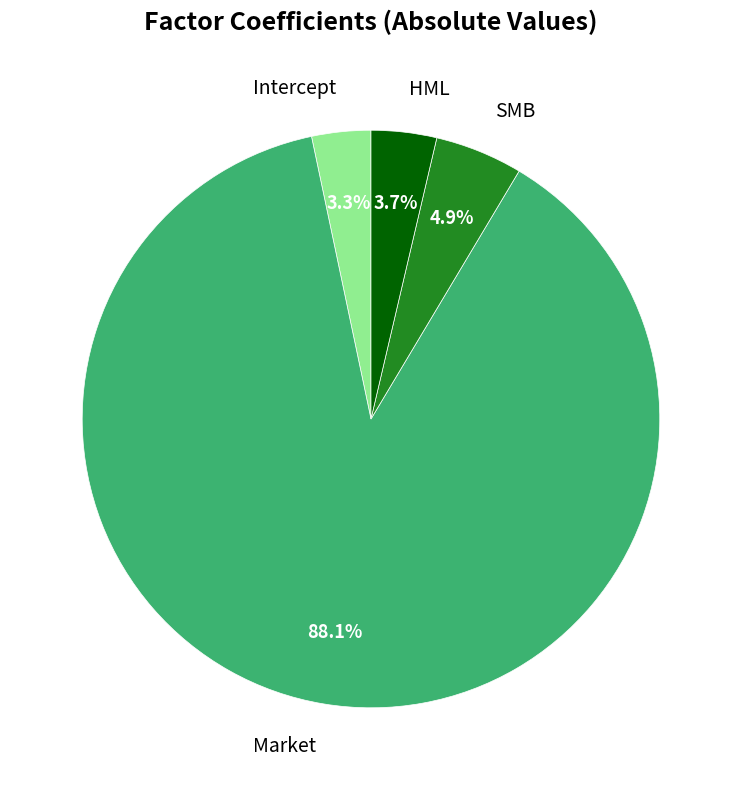

To the nearest percent, what percentage of the pie is Intercept?

3%